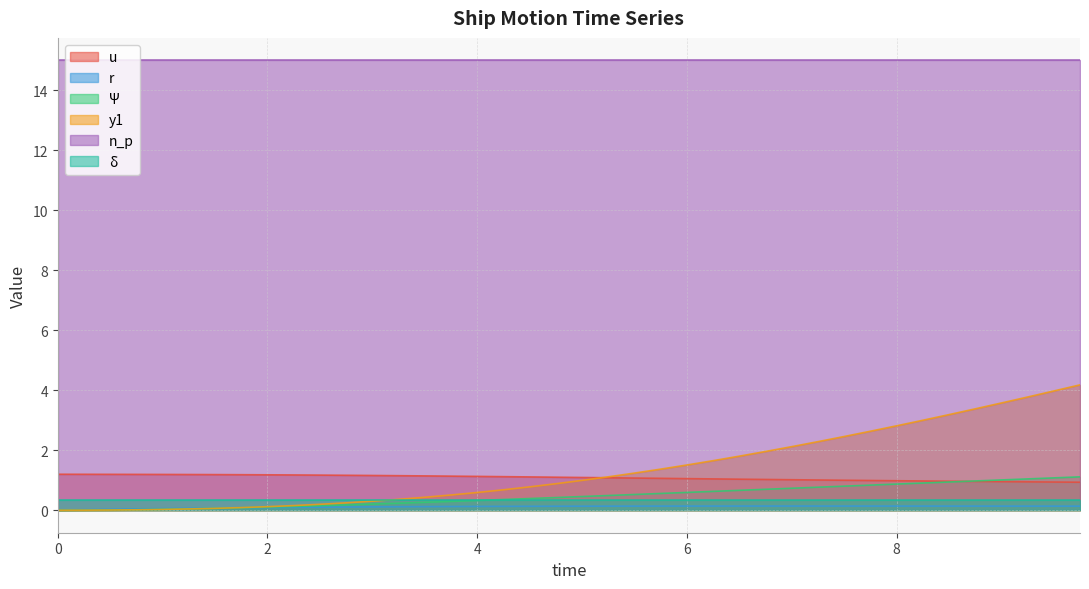

What is the difference between the second highest and minimum values in the Psi series?

1.1